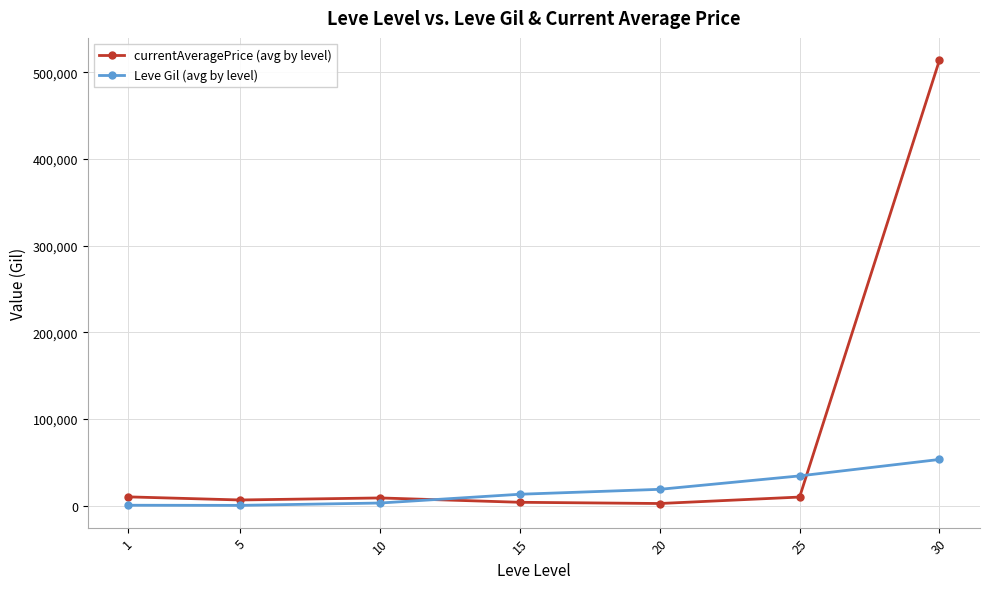

The currentAveragePrice (avg by level) series shows 8780.0 at 10. True or false?

True